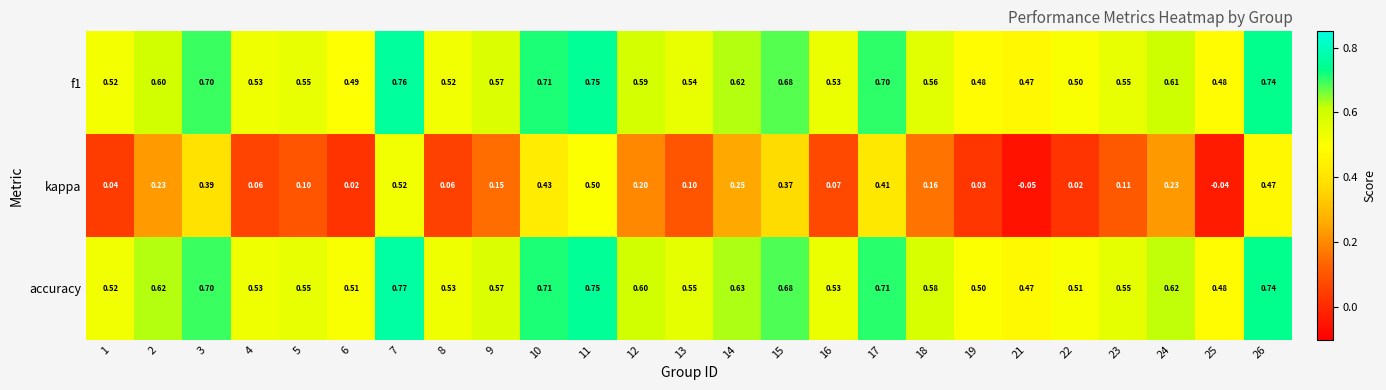

At which category is the sum across all series the highest?

7